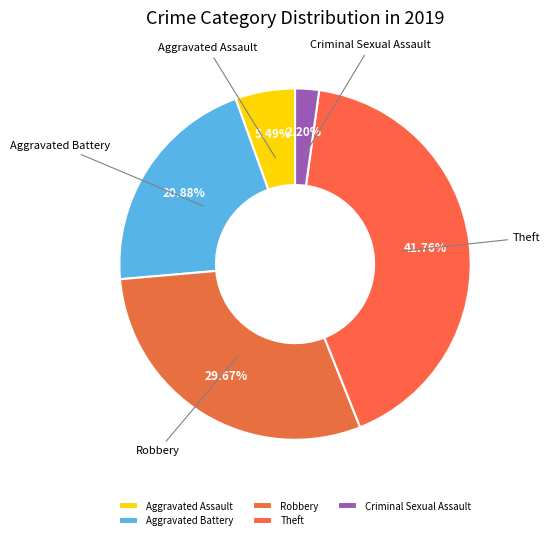

Does Aggravated Assault represent more than half of the total?

No